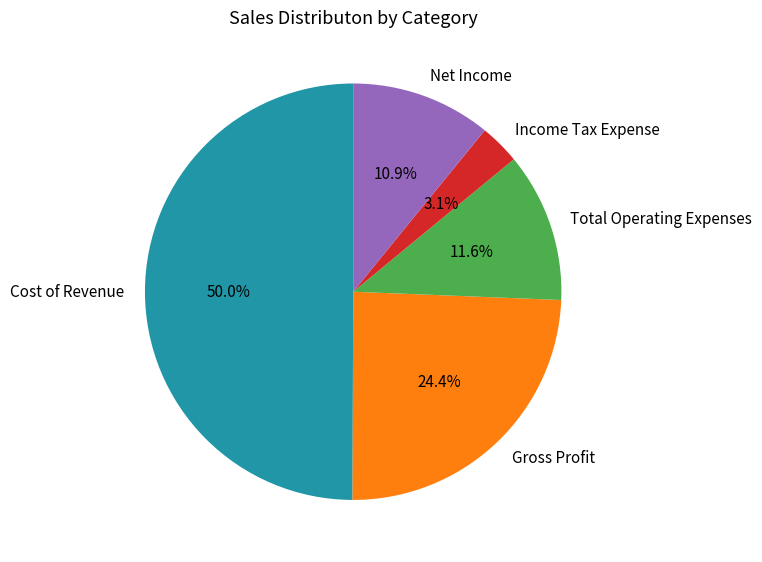

What portion of the pie excludes Net Income?

89.1%